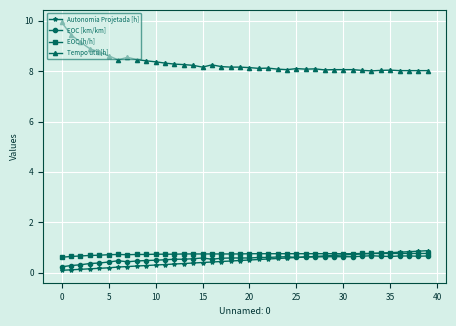

True or false: Tempo util [h] and Autonomia Projetada [h] intersect in this chart.

False